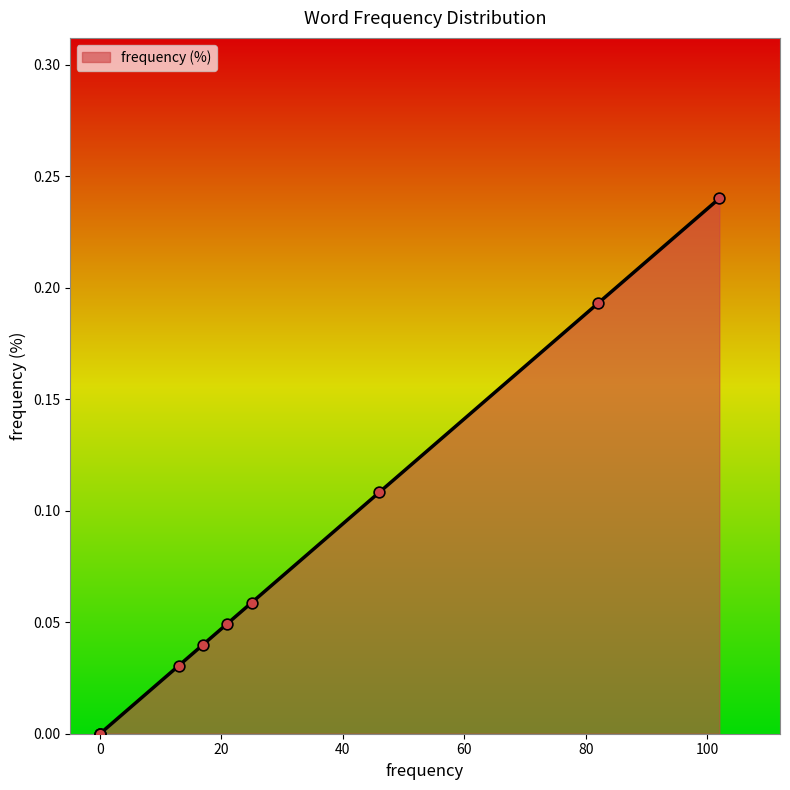

What is the change in value from 46 to 82?

+0.1